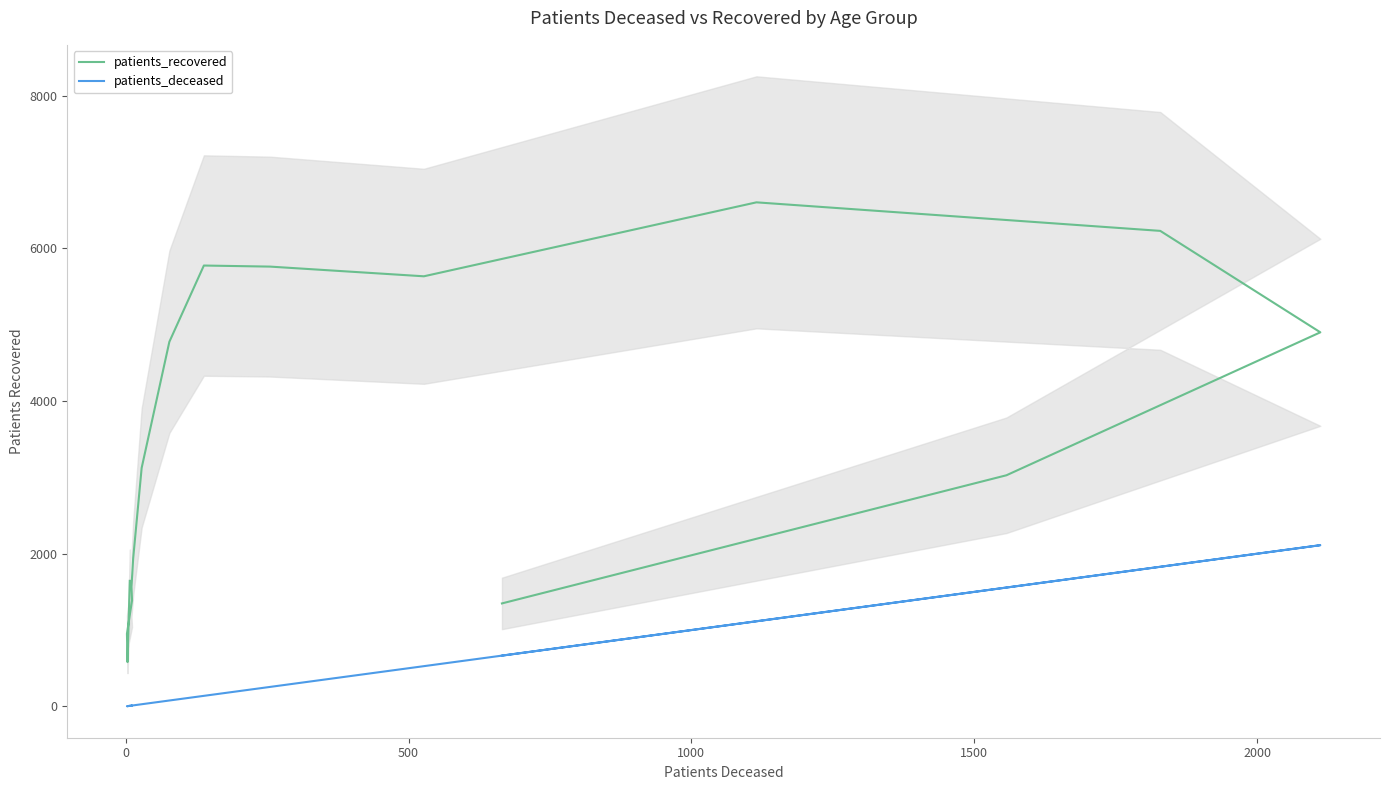

What is the sum of all patients_recovered values?

55254